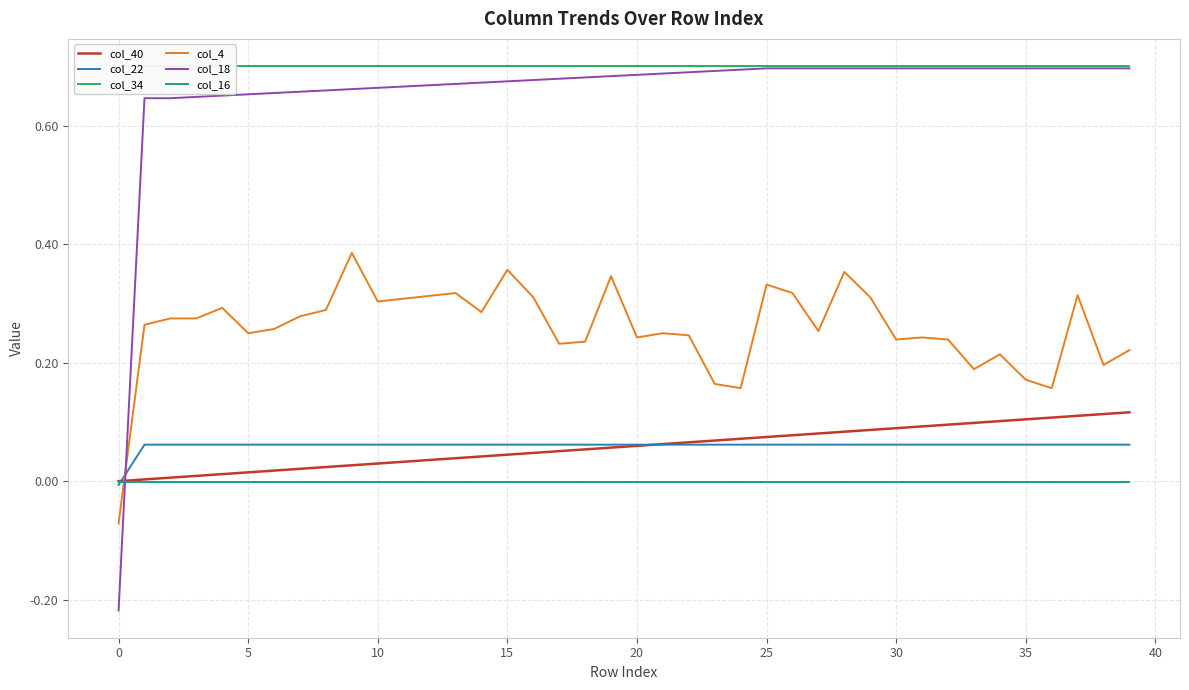

Which series has the widest spread of values?

col_18